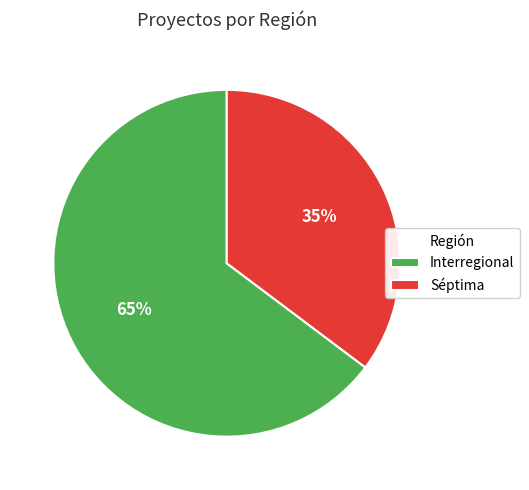

How many slices are in this pie chart?

2